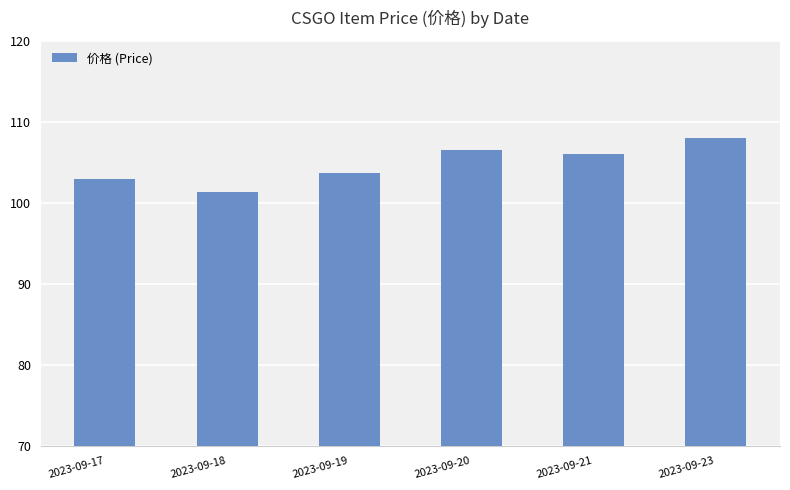

What is the difference between the values at 2023-09-19 and 2023-09-20?

2.8